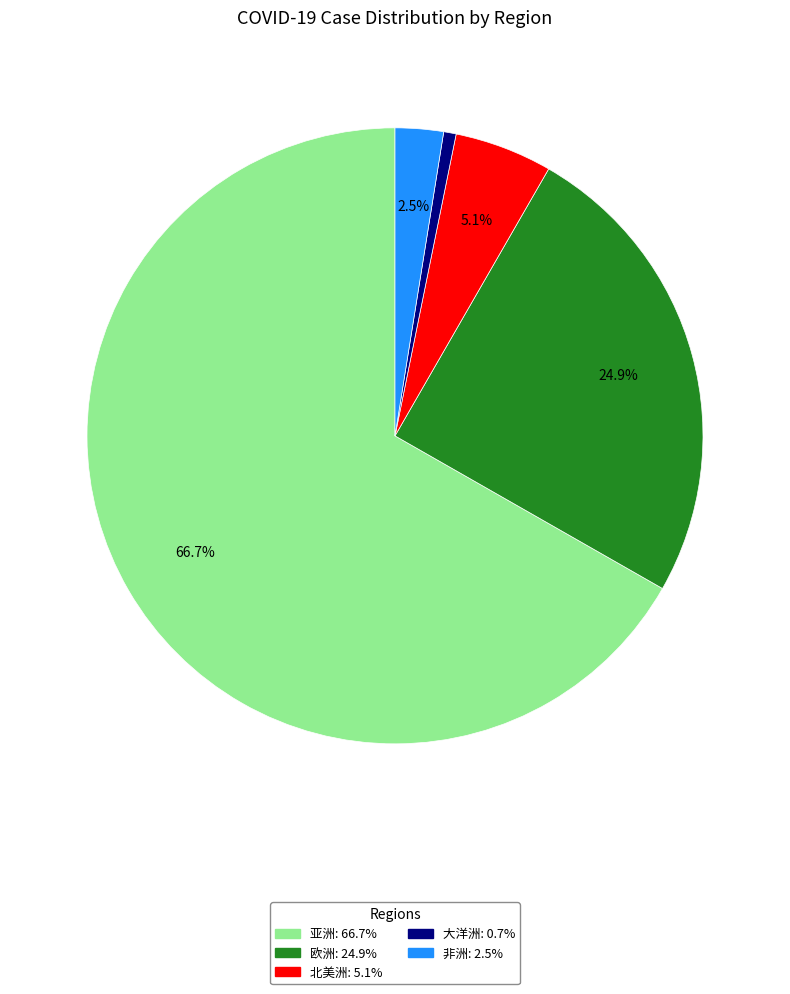

What is the ratio of the value at 北美洲 to the value at 大洋洲?

7.8